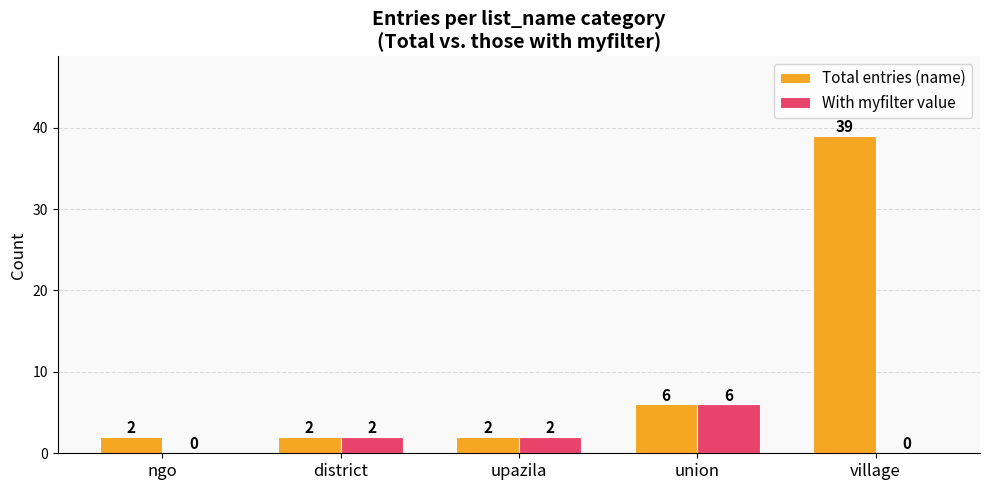

What is the total value across all series at village?

39